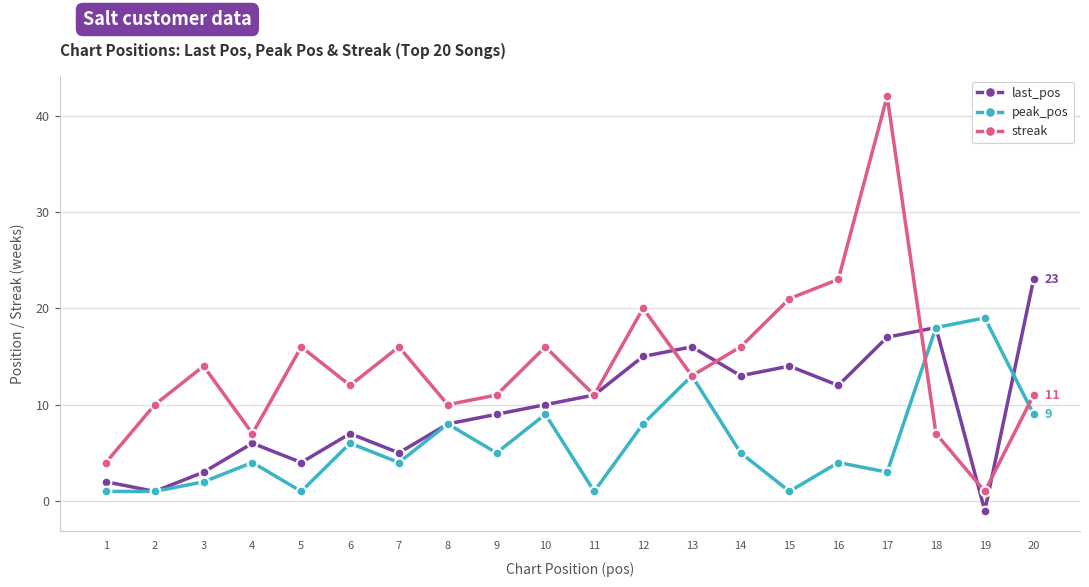

In streak, how many points are higher than both neighbors (excluding endpoints)?

6